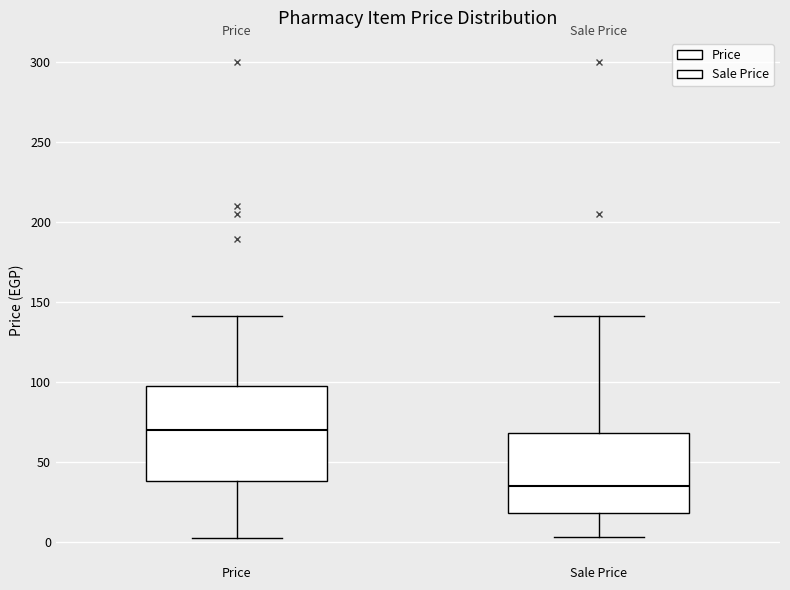

Reading left to right, read every box against the y-axis: the position of its median line, the range the box covers, and the ends of its whiskers. The values are not printed on the chart, so give them approximately, as read against the axis.

Price: median 70, box 40 to 100, whiskers 0 to 140
Sale Price: median 35, box 20 to 70, whiskers 5 to 140